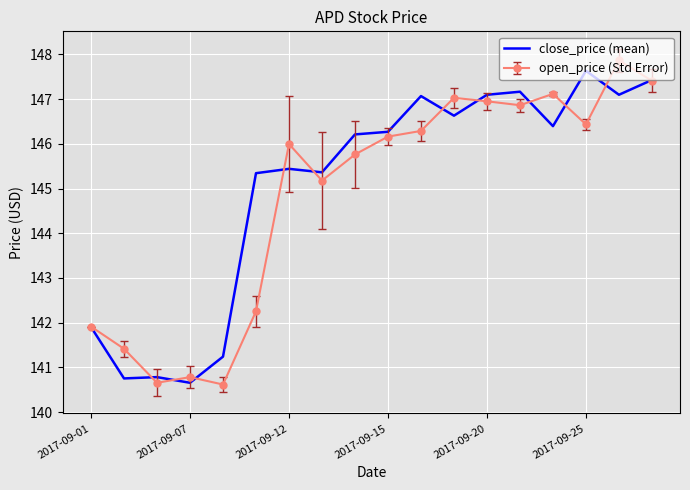

What is the maximum value for open_price (Std Error)?

147.9